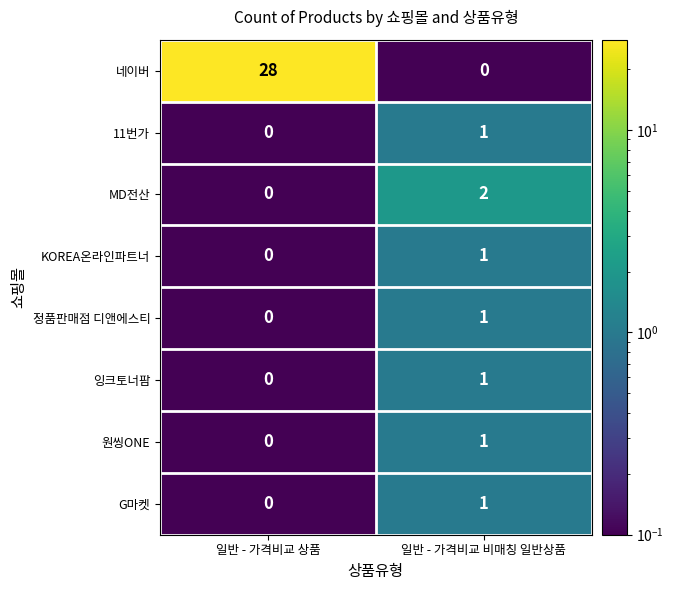

What is the difference between the maximum and minimum values in the 네이버 series?

28